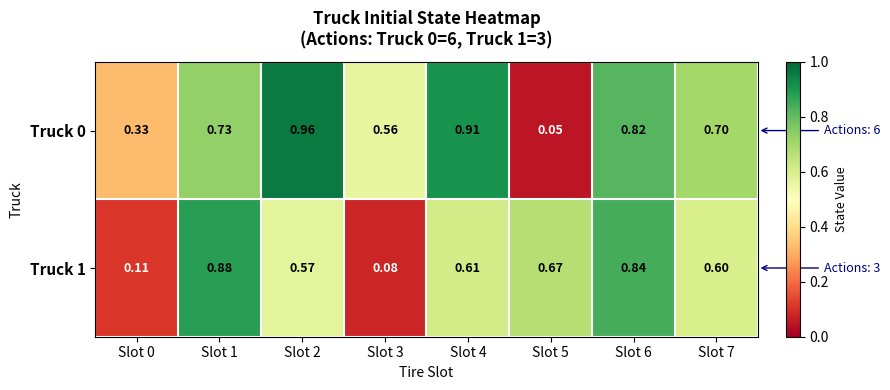

Is the value of Truck 0 at Slot 7 greater than the value of Truck 1 at Slot 2?

Yes